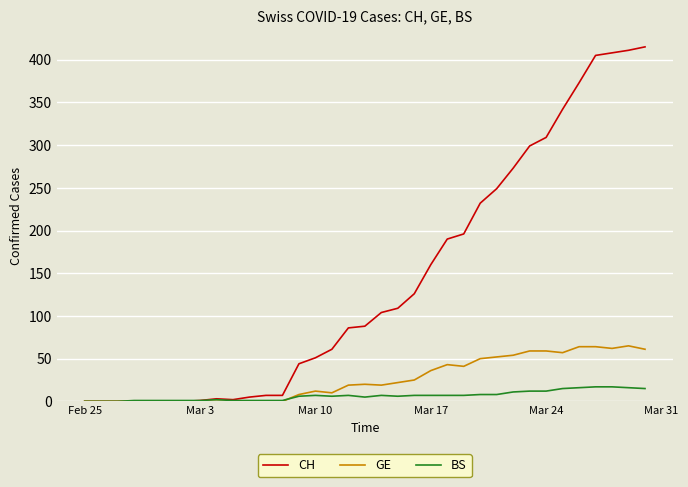

Rank the series by their maximum value, from highest to lowest.

CH, GE, BS